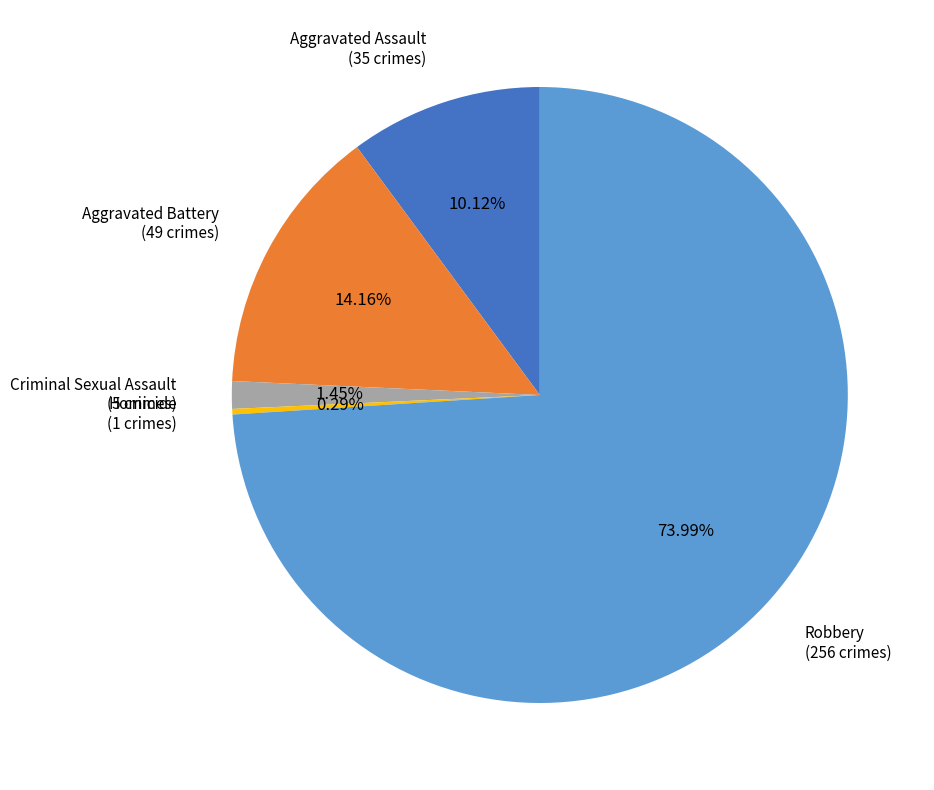

What percentage is the Criminal Sexual Assault slice, to the nearest percent?

1%